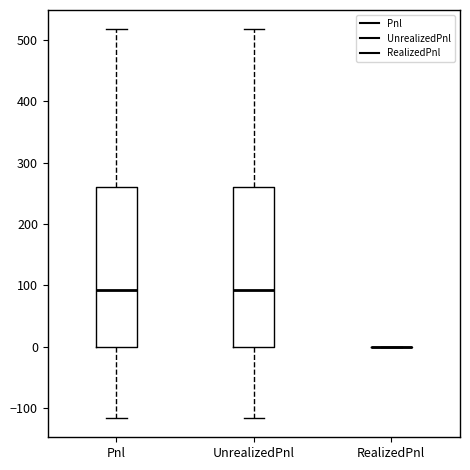

Where is the lower edge of the box for UnrealizedPnl on the y-axis? The values are not printed on the chart, so give them approximately, as read against the axis.

0